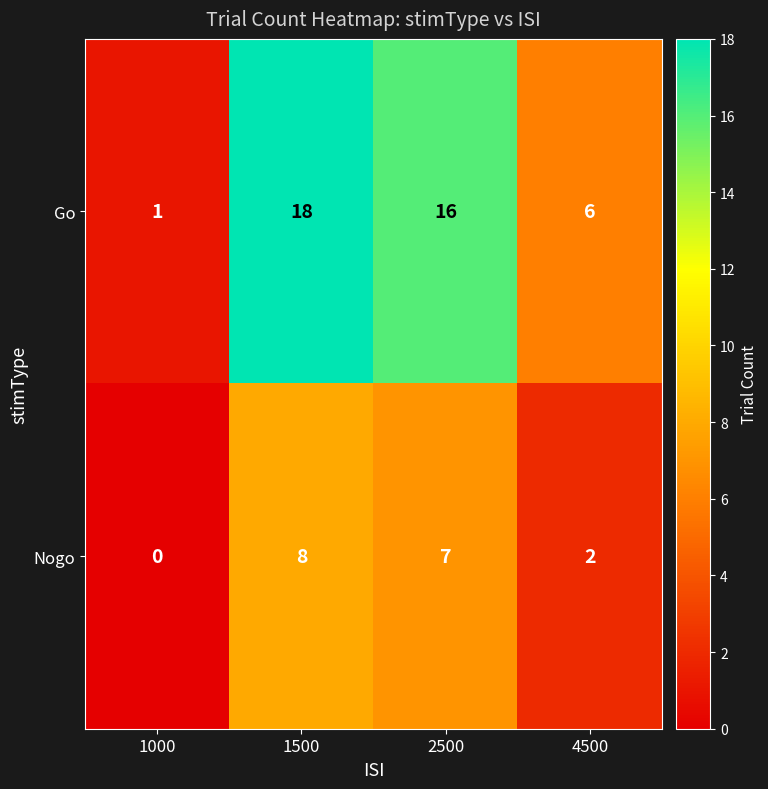

What is the difference between the second highest and minimum values in the Go series?

15